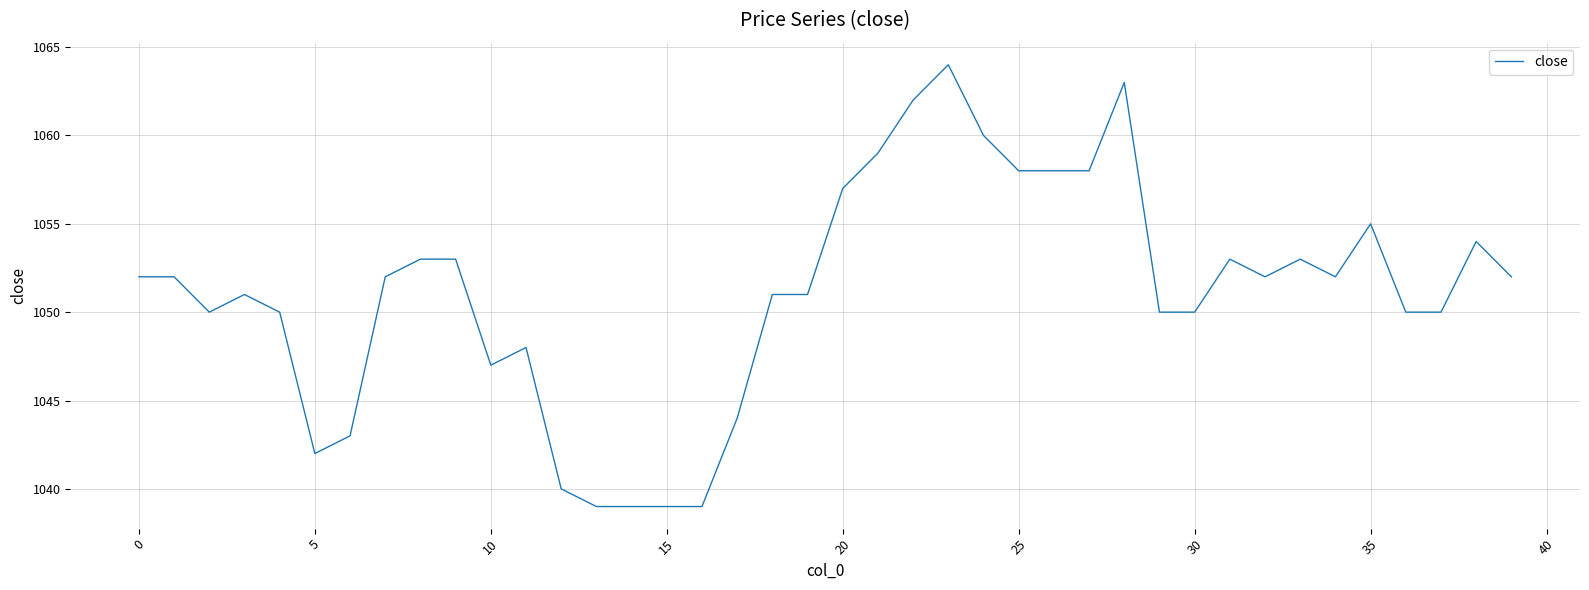

Does the chart have visible grid lines?

Yes